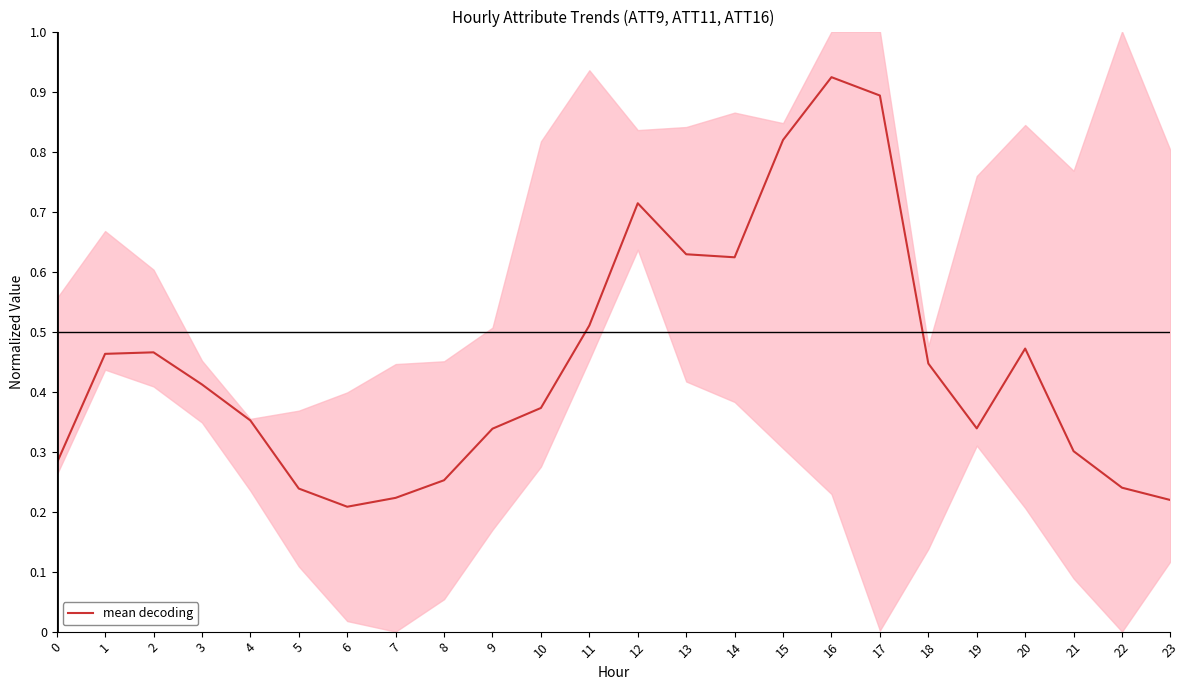

What is the greatest value displayed?

0.9